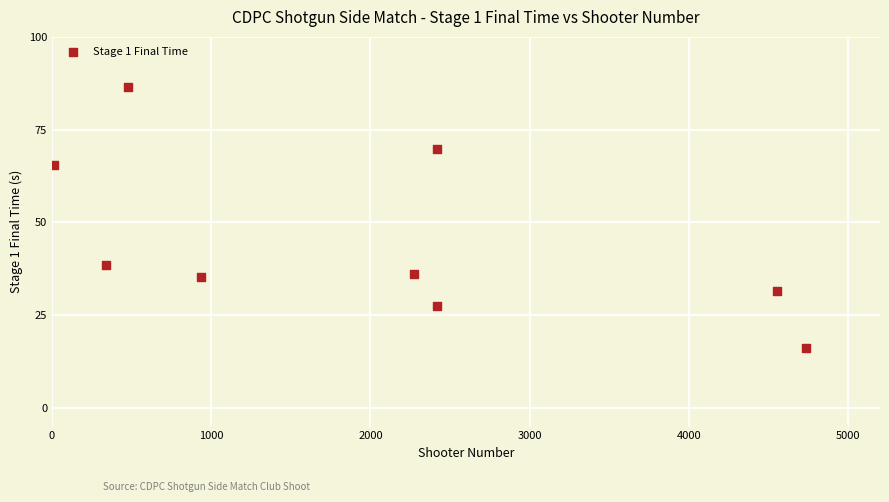

What Y value in the scatter plot is closest to 51?

38.5